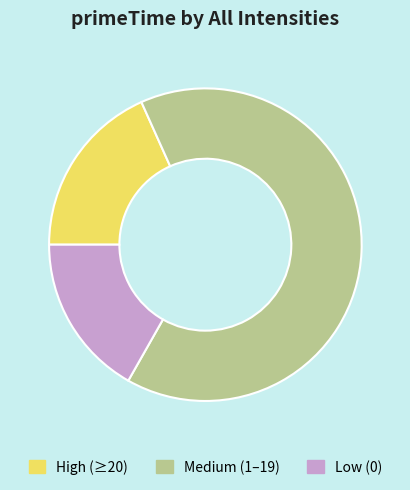

True or false: Low (0) accounts for 31% of the total.

False